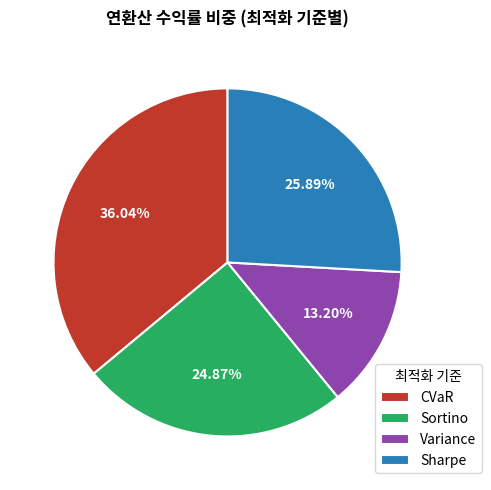

Count the number of slices in the pie.

4